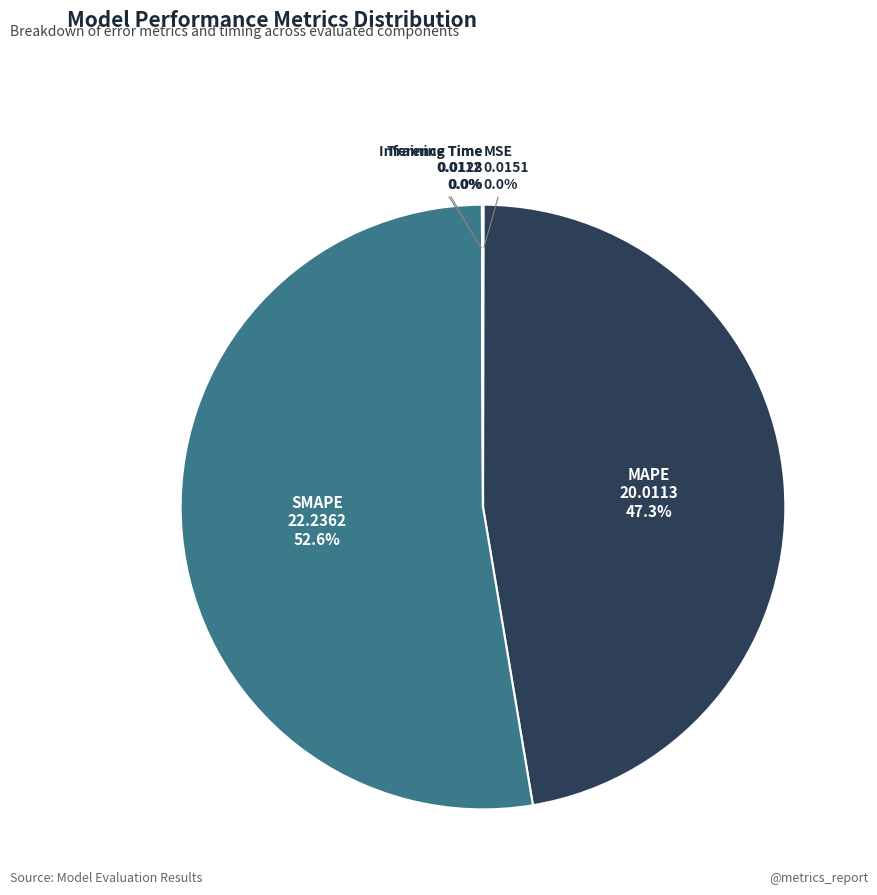

Does SMAPE represent more than half of the total?

Yes